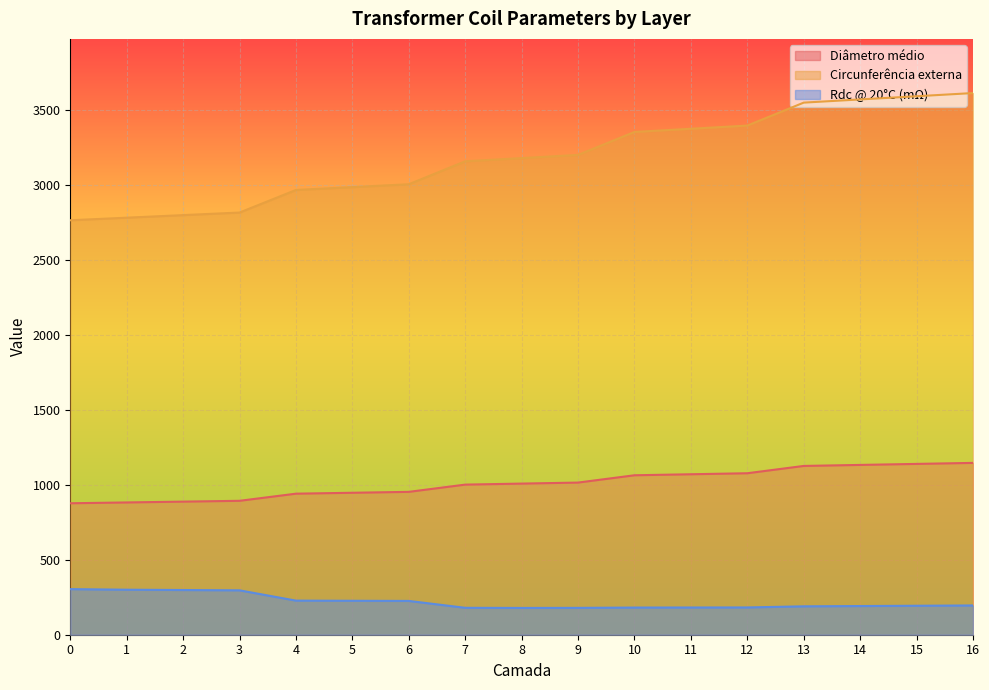

Reading left to right, what are all the values shown in this chart?

Diâmetro médio: 877.1	882.6	888.1	893.5	941.1	947.2	953.3	1001.6	1008.4	1015.2	1063.9	1070.7	1077.5	1126.2	1133.0	1139.8	1146.5
Circunferência externa: 2765.5	2782.7	2799.8	2817.0	2967.6	2986.7	3005.8	3159.0	3180.2	3201.5	3354.7	3376.0	3397.2	3550.4	3571.7	3593.0	3614.2
Rdc @ 20°C (mΩ): 304.3	300.3	298.3	296.2	227.5	226.5	225.5	179.6	178.7	179.2	181.2	181.6	182.0	189.5	191.4	193.3	195.3